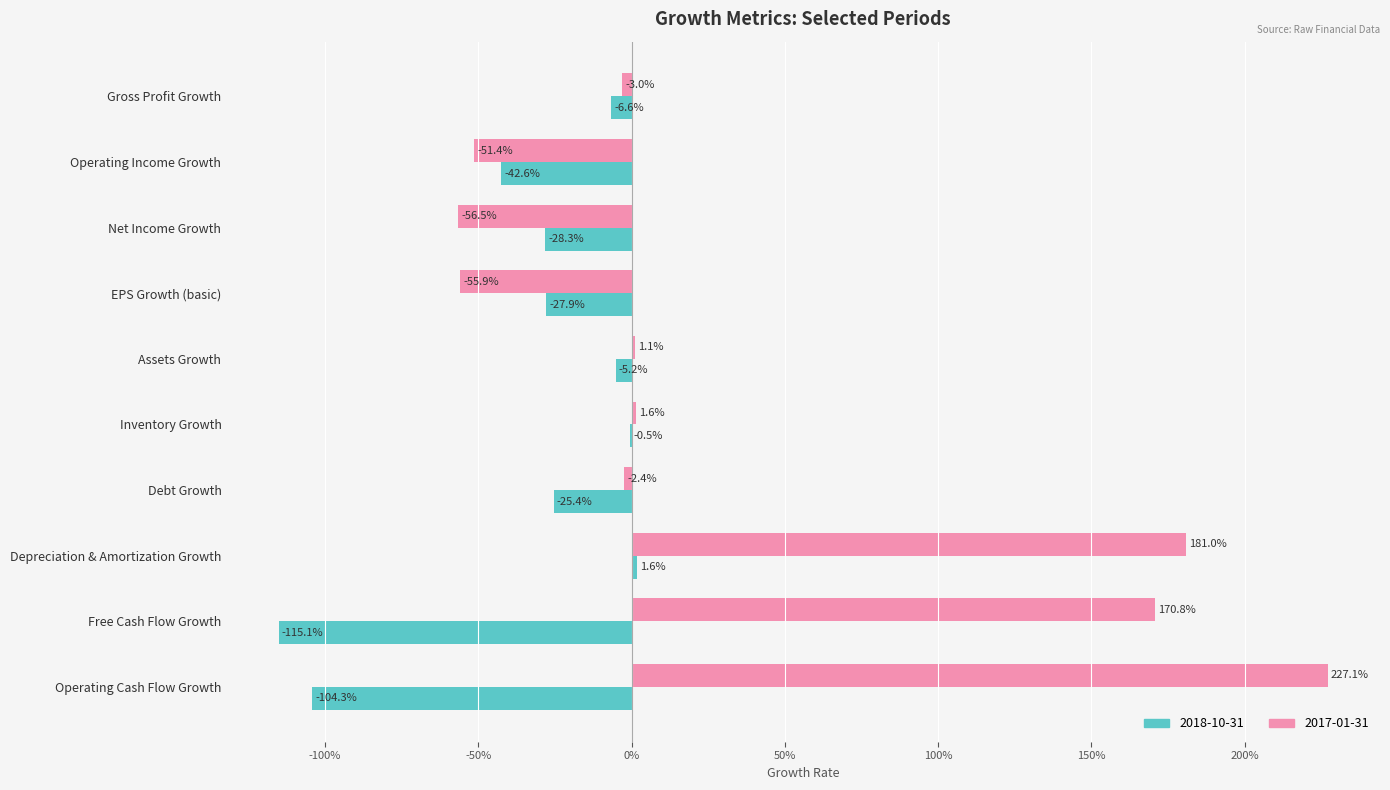

Between EPS Growth (basic) and Free Cash Flow Growth, which series saw the biggest shift?

2017-01-31